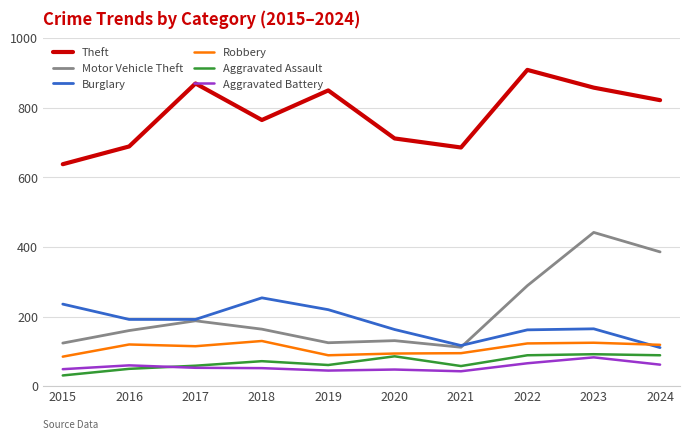

At which label does Motor Vehicle Theft first exceed 164?

2017